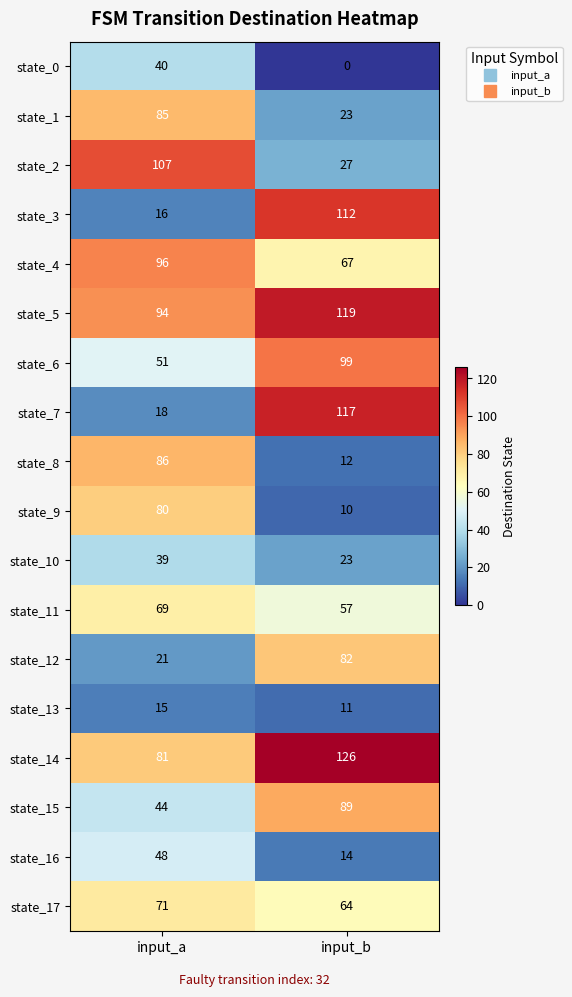

At how many categories does at least one series exceed 92?

2